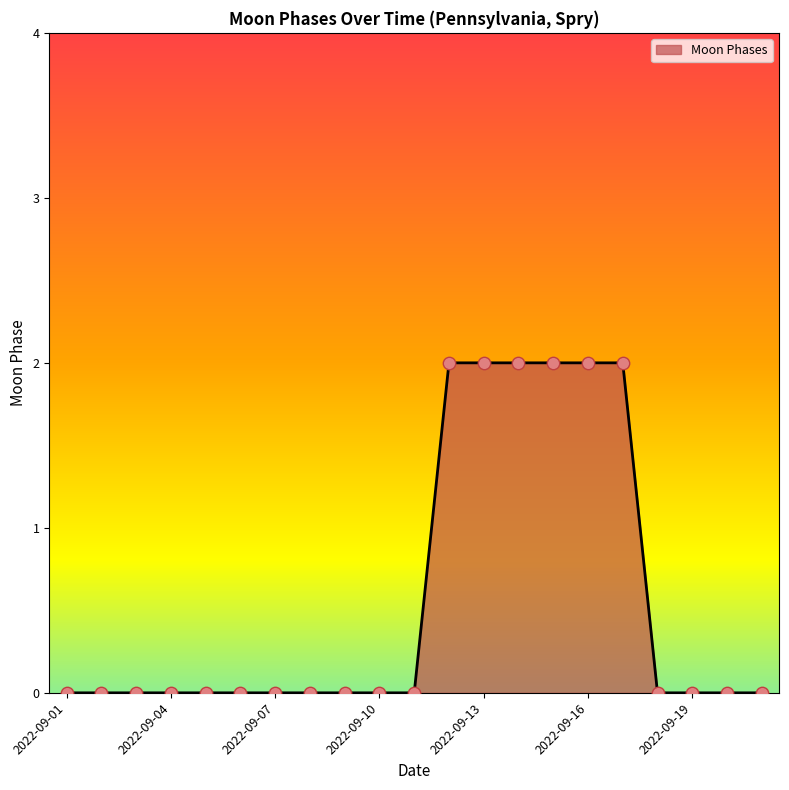

How many lines are shown in the chart?

1